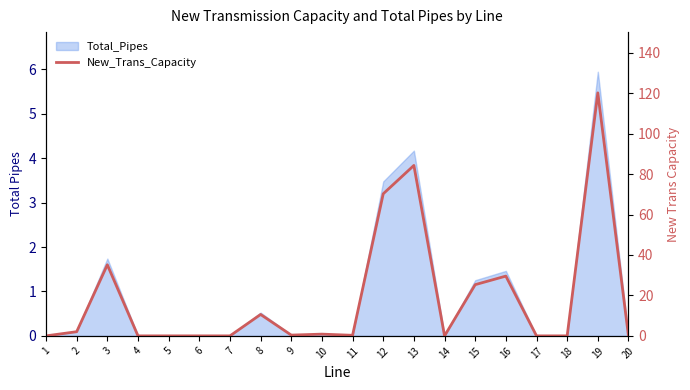

Reading left to right, transcribe all the data shown in this chart.

1=0.0	2=2.1	3=35.1	4=0.0	5=0.0	6=0.0	7=0.0	8=10.6	9=0.4	10=0.9	11=0.3	12=70.2	13=84.3	14=0.0	15=25.3	16=29.6	17=0.0	18=0.0	19=120.2	20=0.0